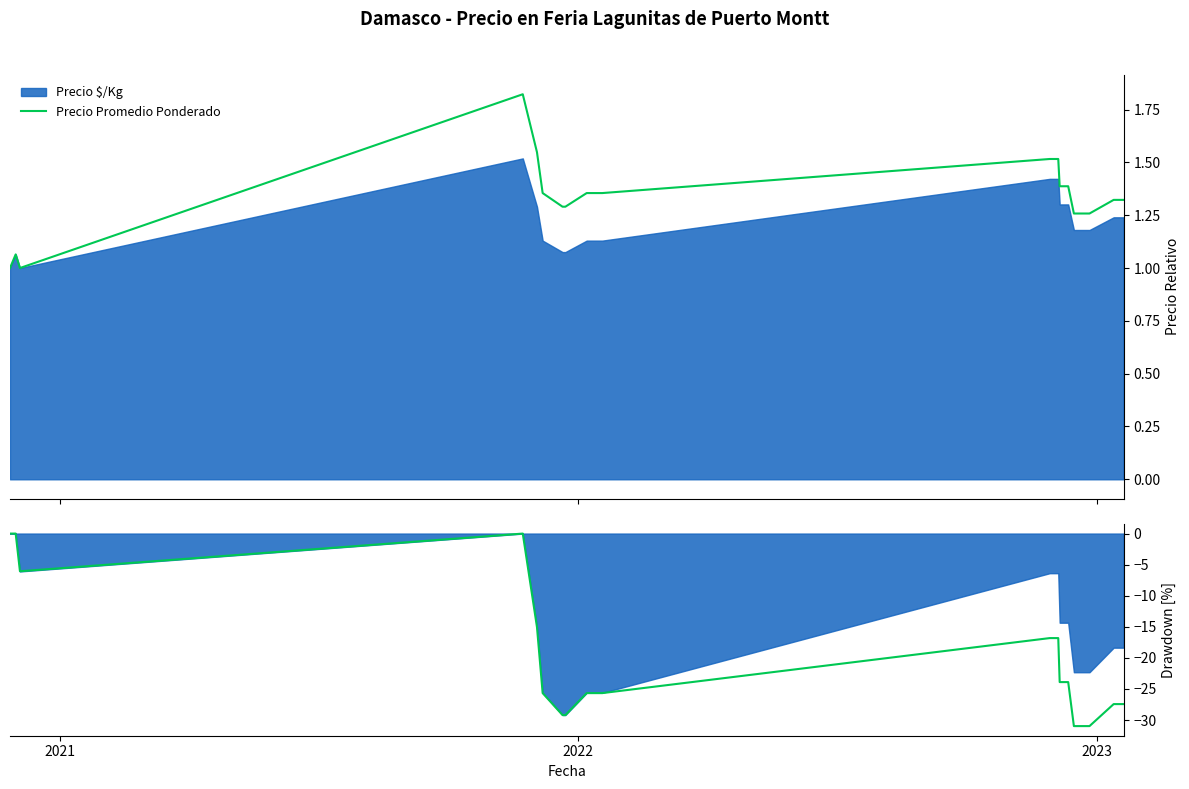

What is the smallest value displayed?

-31.0